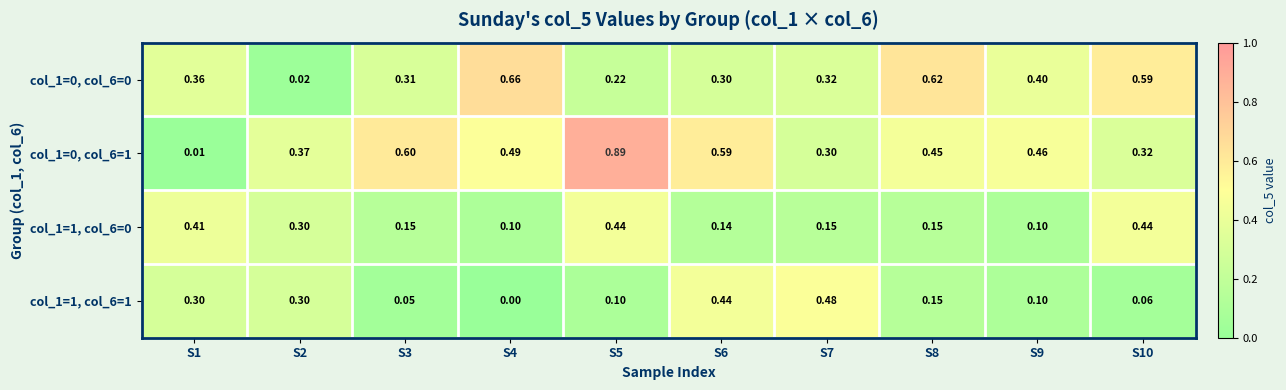

Is the value of col_1=0, col_6=0 at S5 greater than the value of col_1=0, col_6=1 at S7?

No